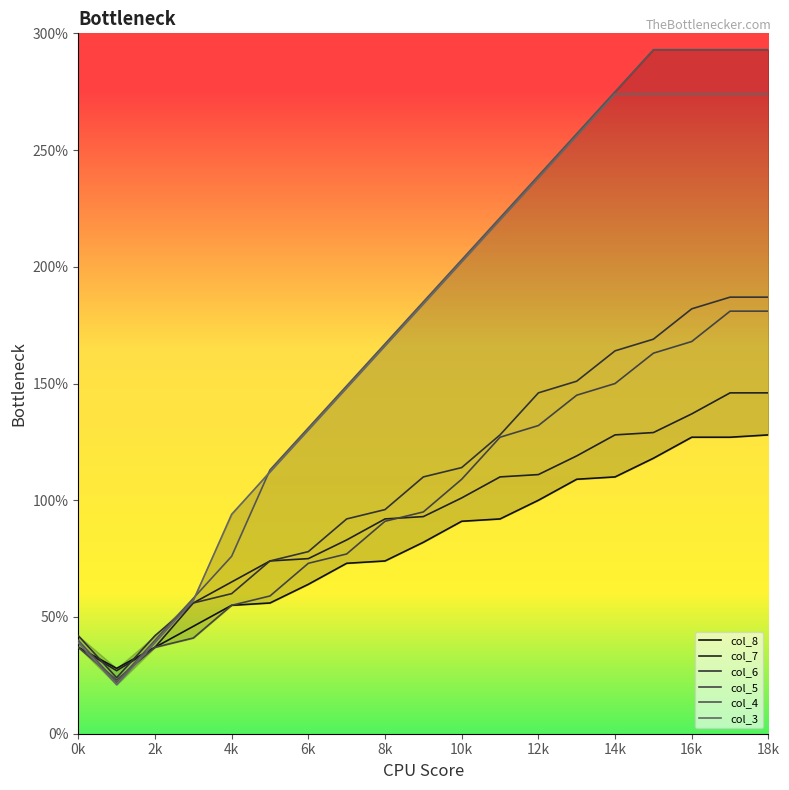

Which series has the largest range (max minus min)?

col_4